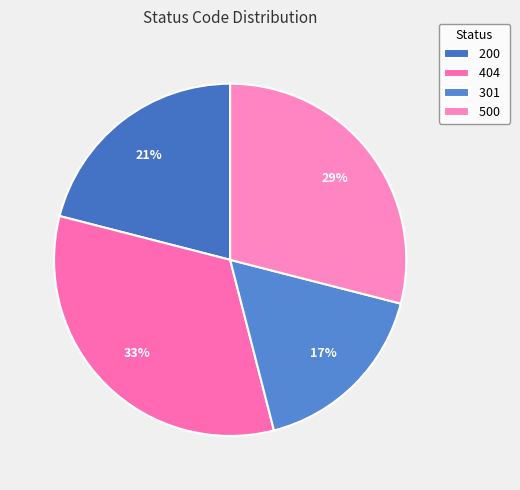

To the nearest percent, what portion does 200 represent?

21%